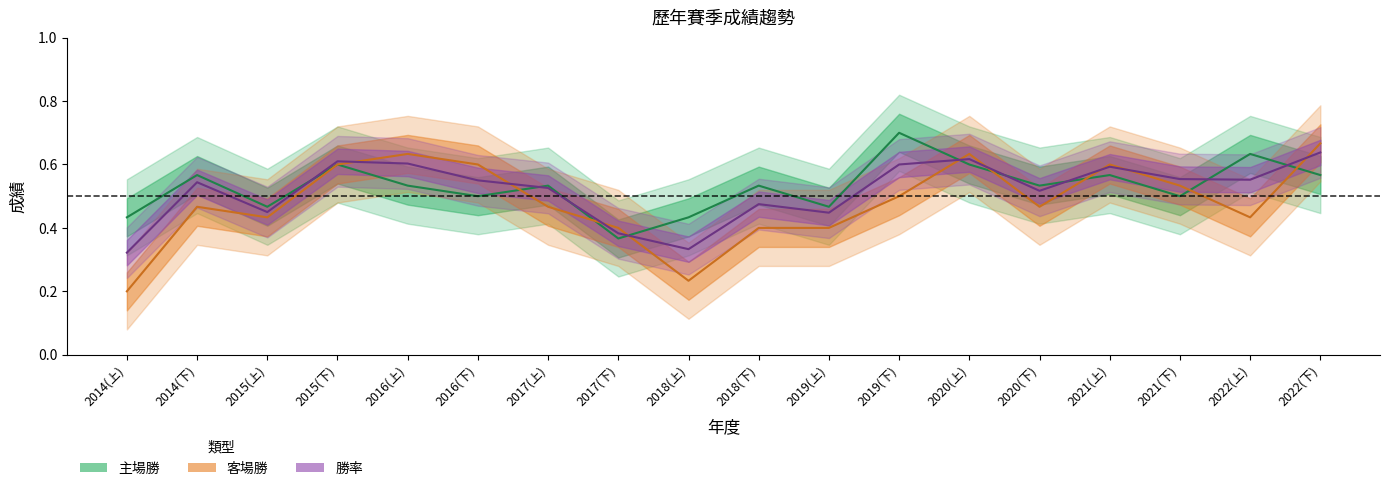

Rank the series by their maximum value, from highest to lowest.

主場勝, 客場勝, 勝率